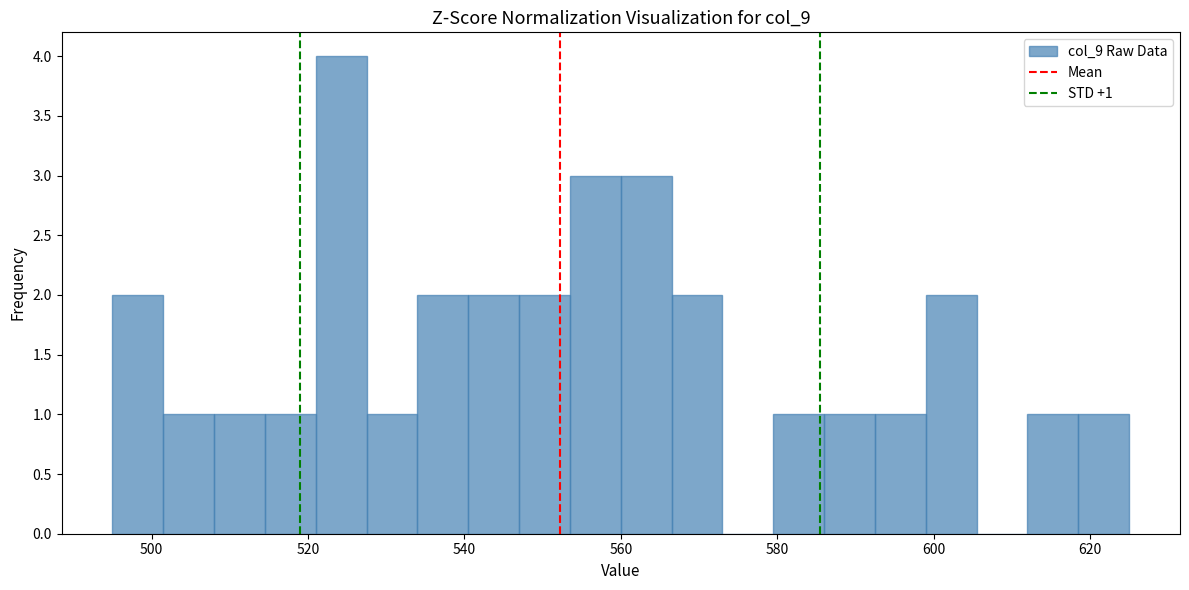

Read against the x-axis, roughly where is the centre of the tallest bar?

524